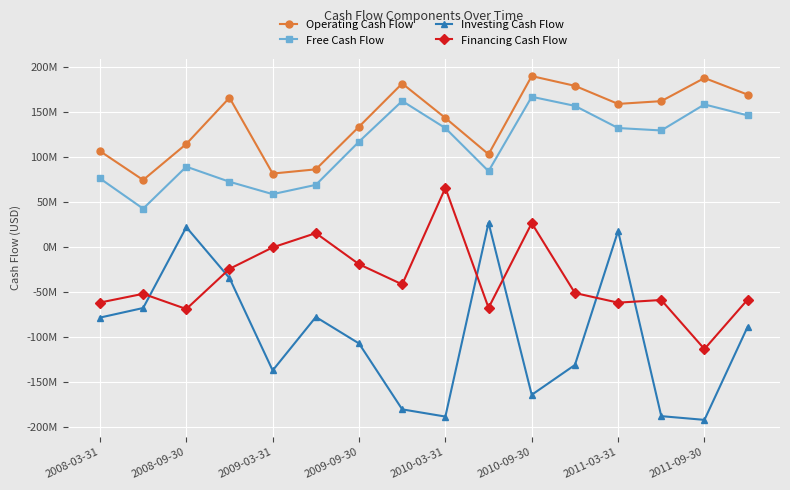

What is the label of the 16th point from the right?

2008-03-31